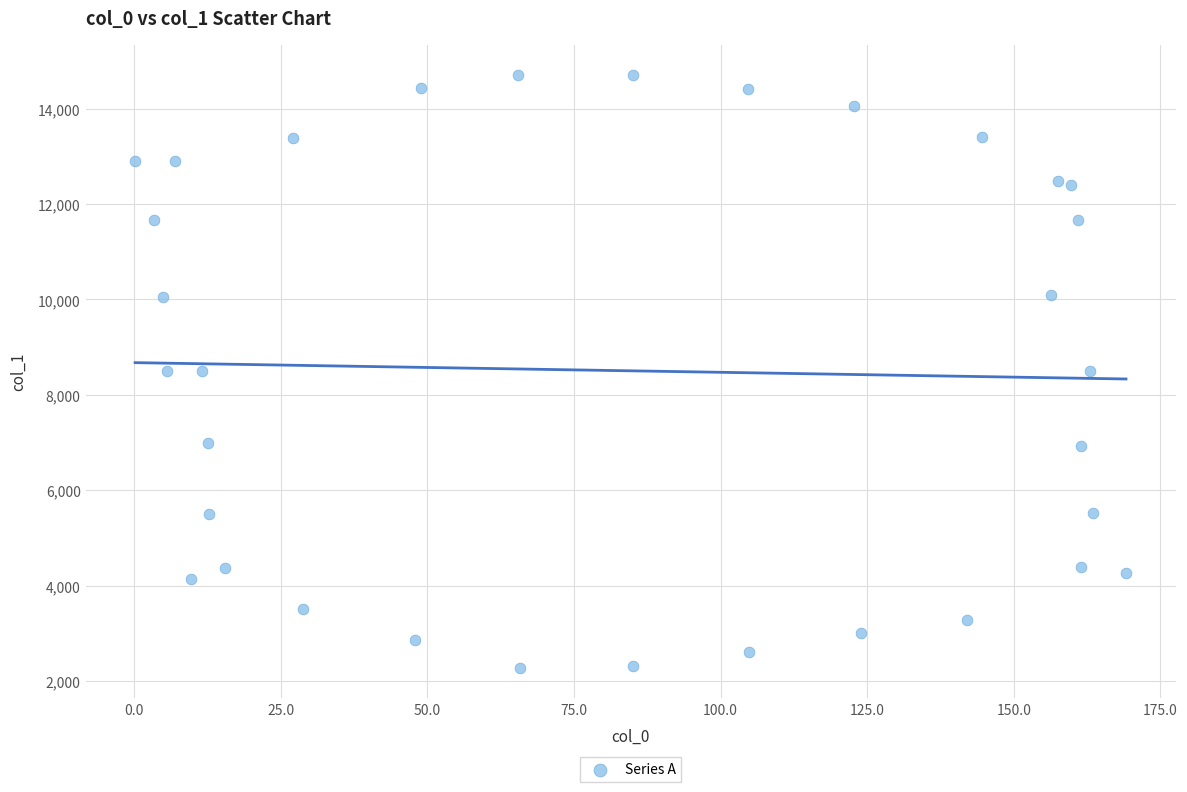

What is the range of Y values (max minus min)?

12446.2